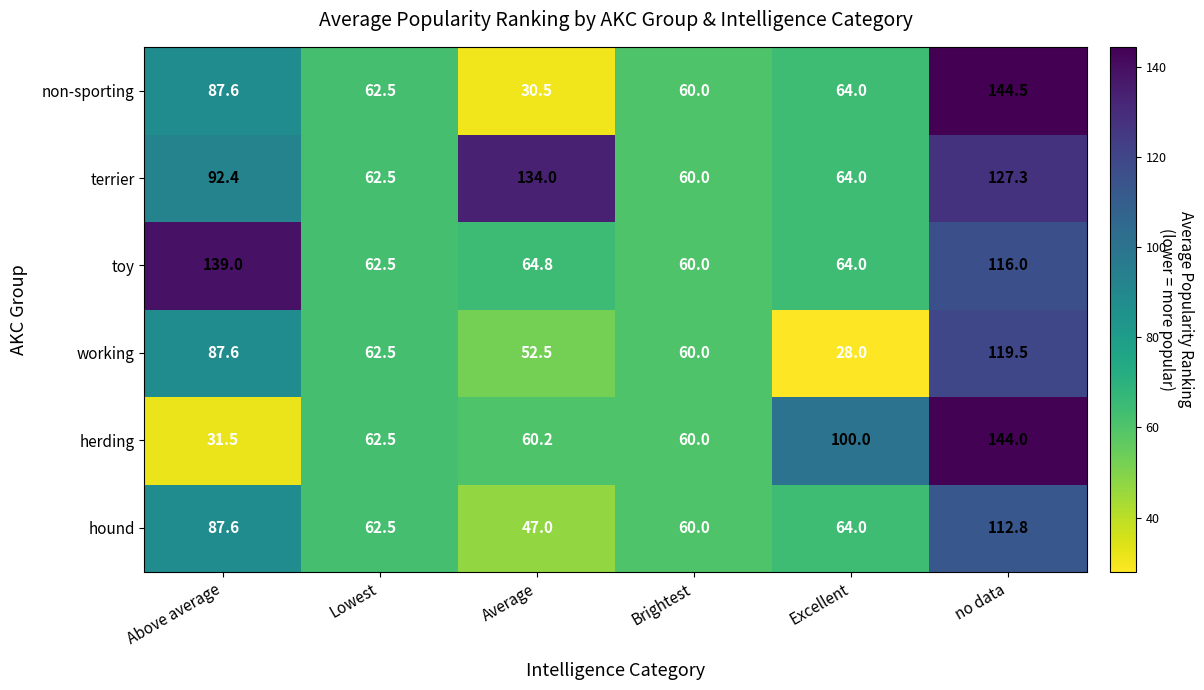

What value does the herding series have at Above average?

31.5